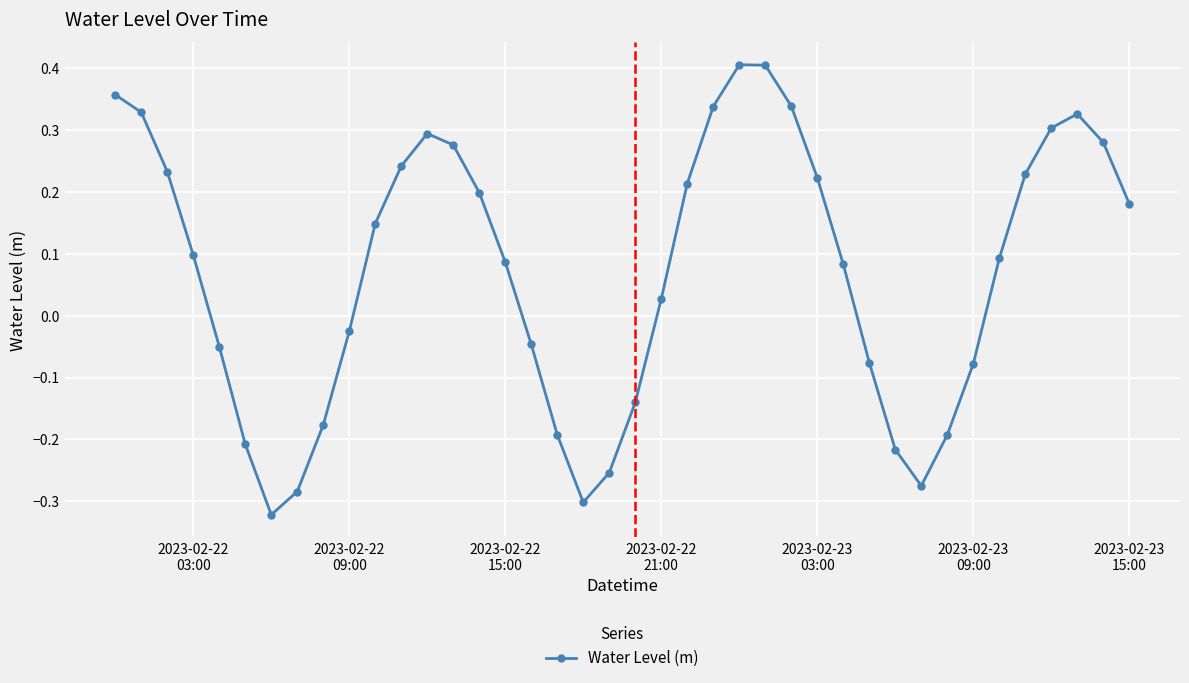

What is the difference between the maximum and minimum values?

0.7